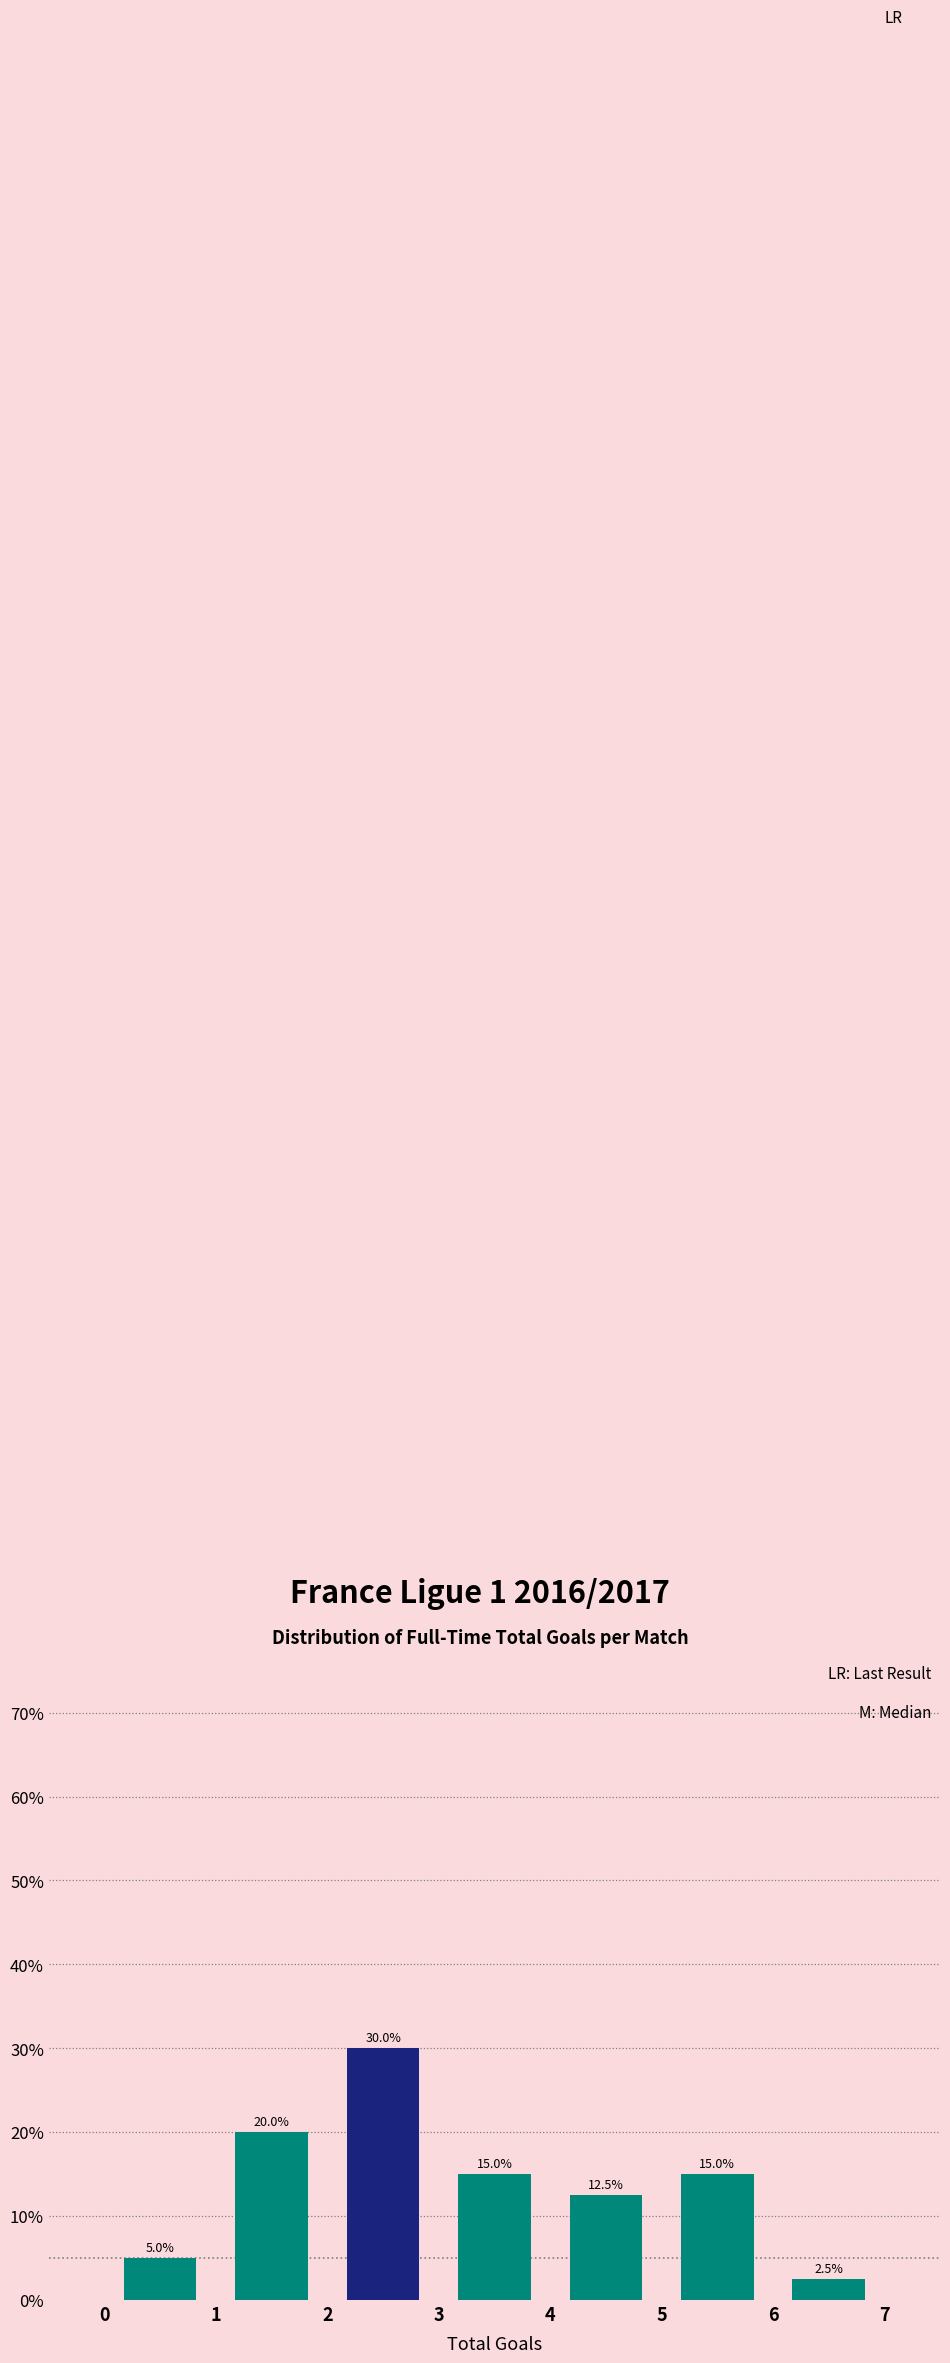

Reading left to right, list every bar in this chart as the range it spans on the x-axis followed by its height.

0 to 1: 5.0
1 to 2: 20.0
2 to 3: 30.0
3 to 4: 15.0
4 to 5: 12.5
5 to 6: 15.0
6 to 7: 2.5